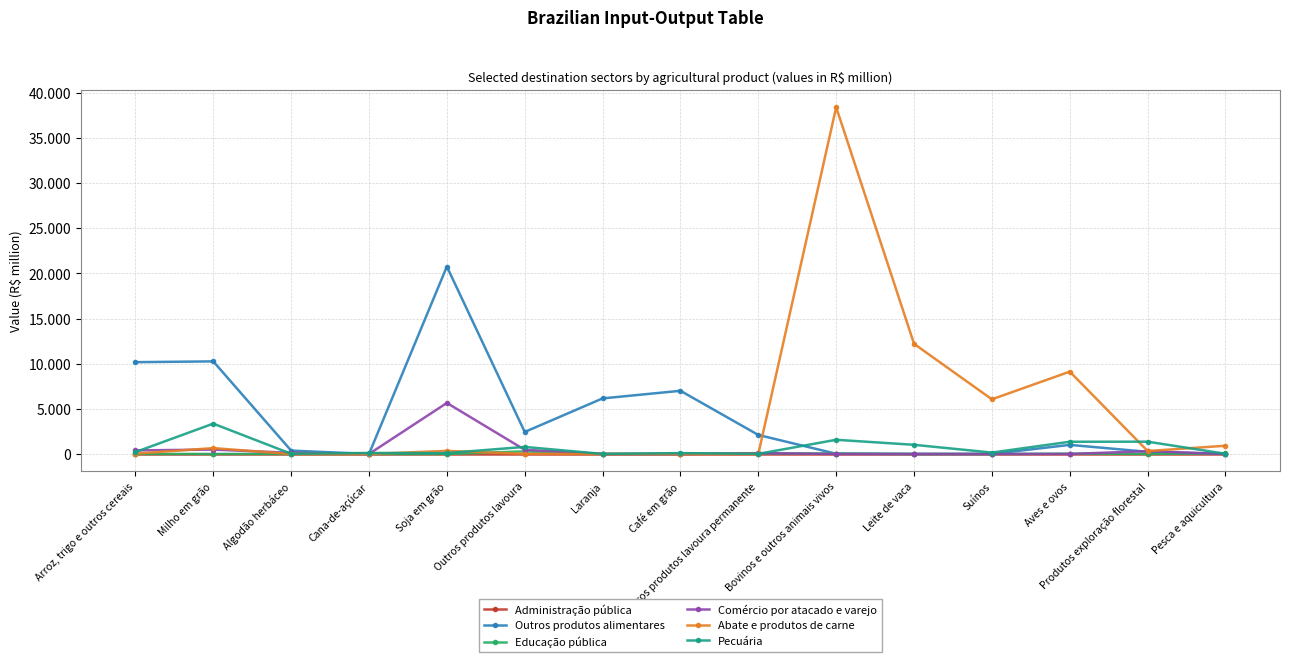

Where is Outros produtos alimentares nearest to the value 10380?

Milho em grão